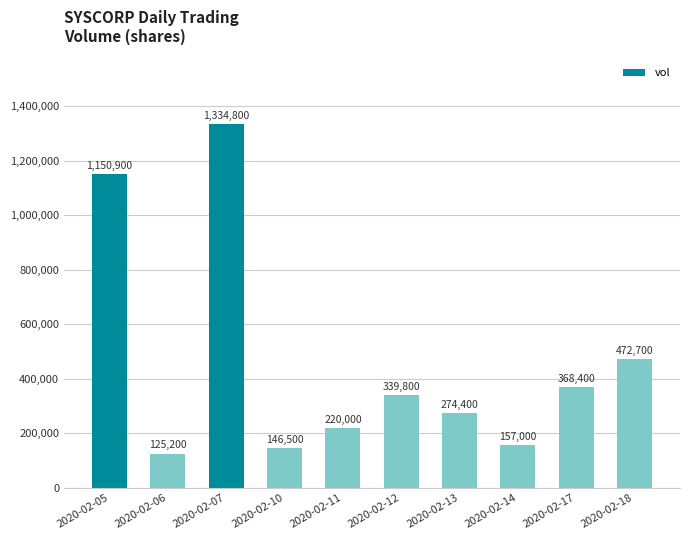

What is the difference between the second highest and minimum values?

1025700